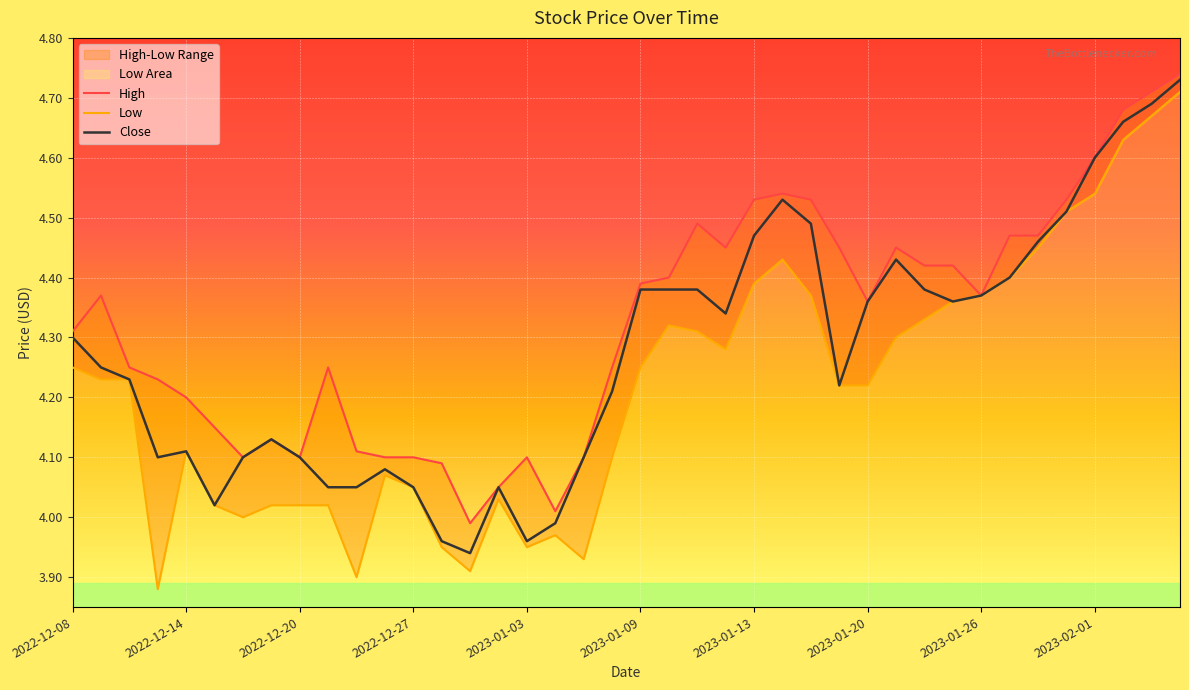

What is the minimum value shown in the chart?

3.9